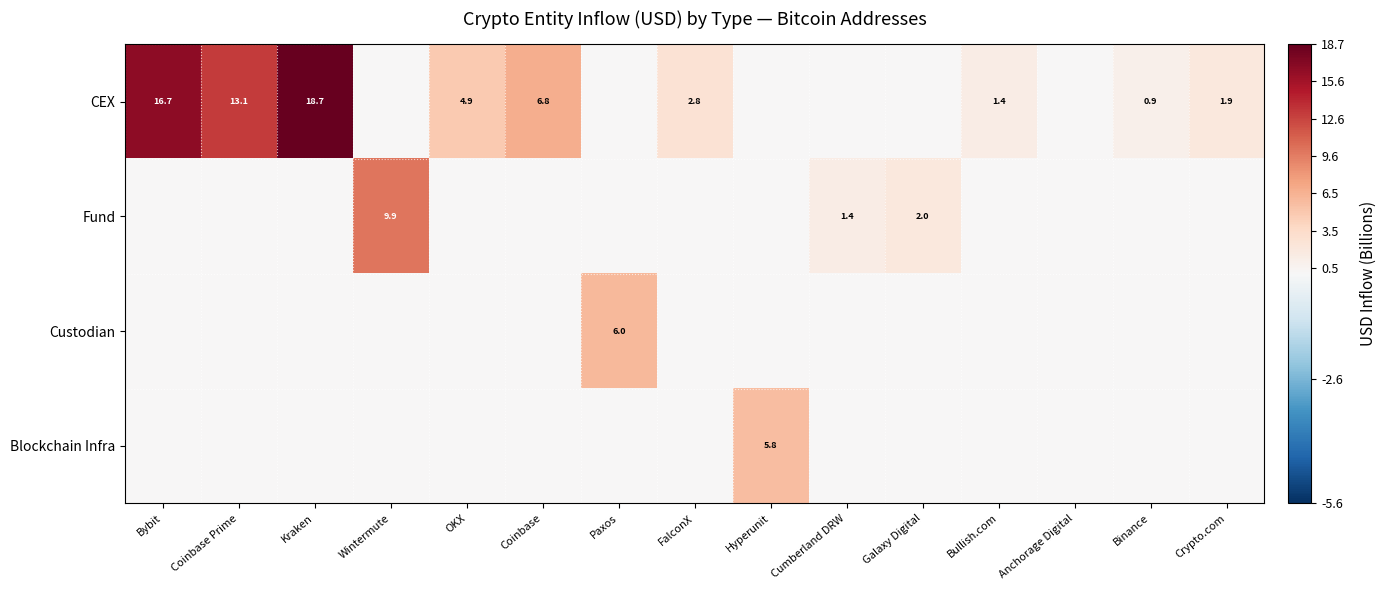

True or false: Fund has a value of 1.4 at Cumberland DRW.

True